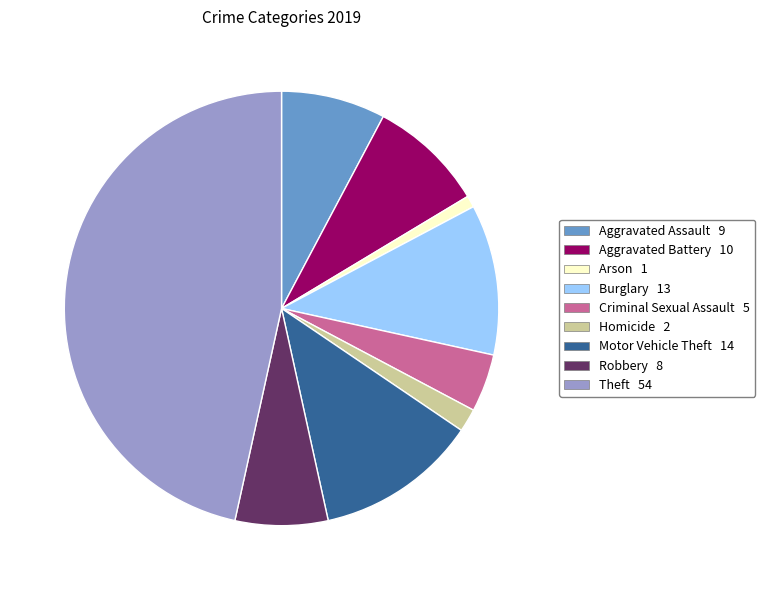

Which category has the smallest portion of the pie?

Arson